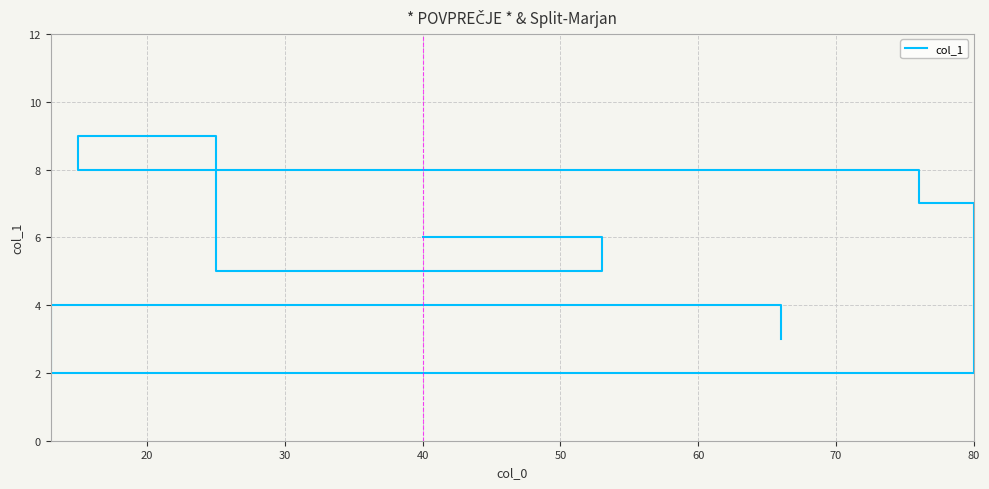

What is the average value?

6